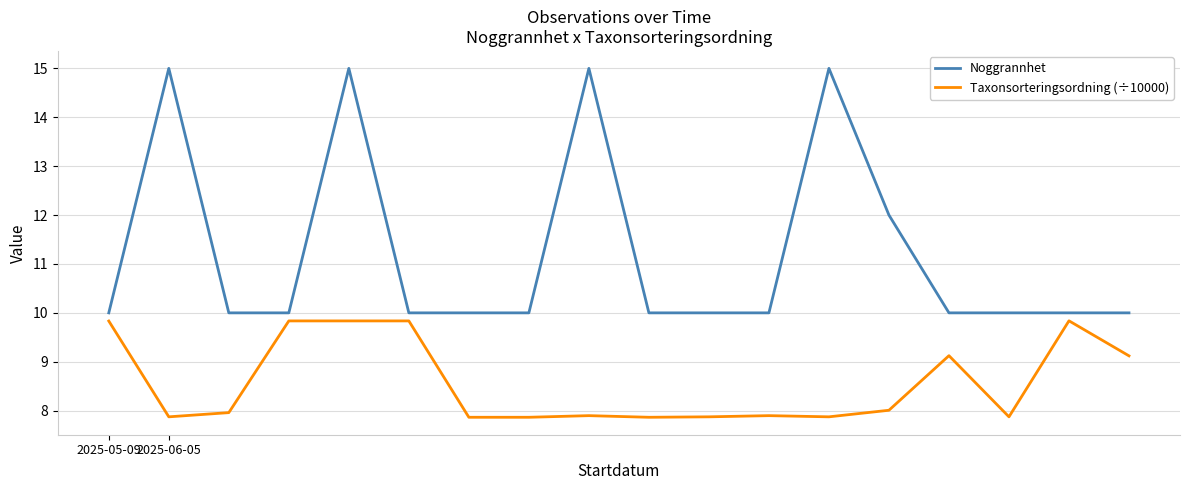

What is the difference between the maximum and minimum values in the Noggrannhet series?

5.0